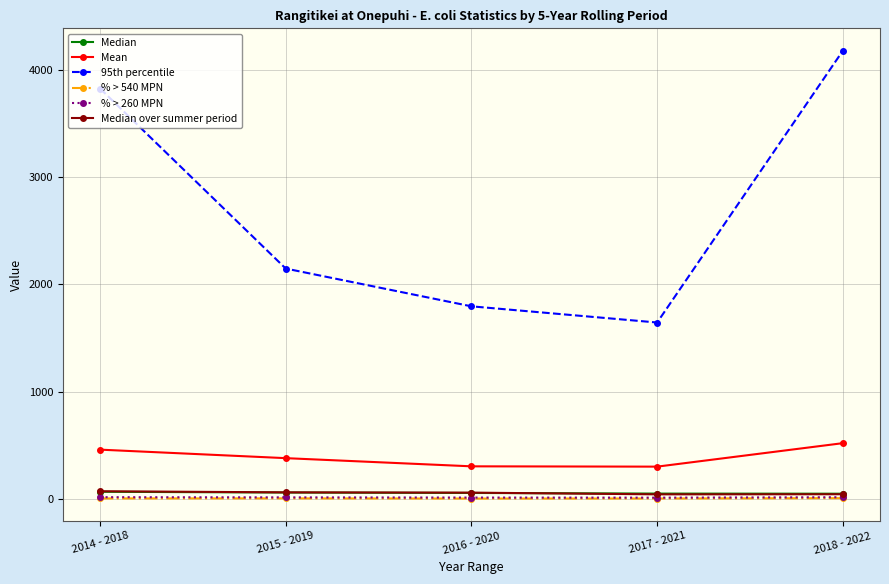

In 95th percentile, how many points are lower than both neighbors (excluding endpoints)?

1